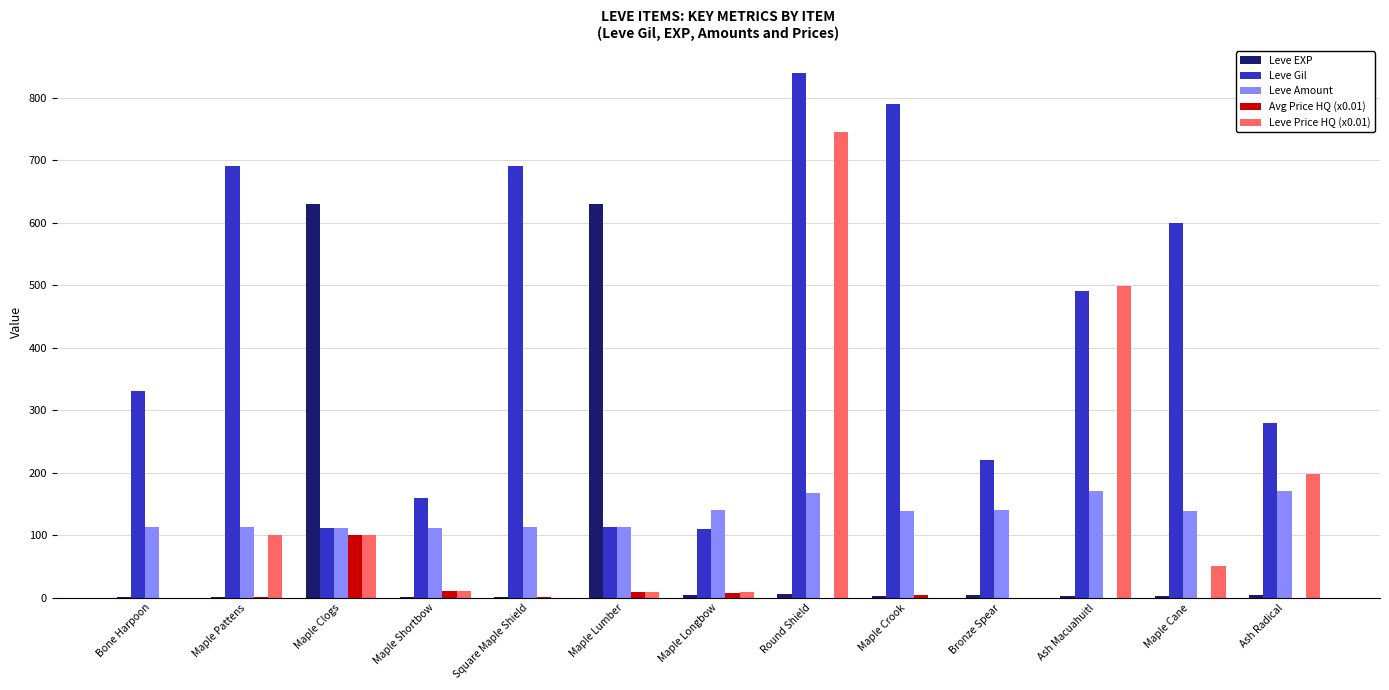

What is the sum of all Leve Amount values?

1742.0